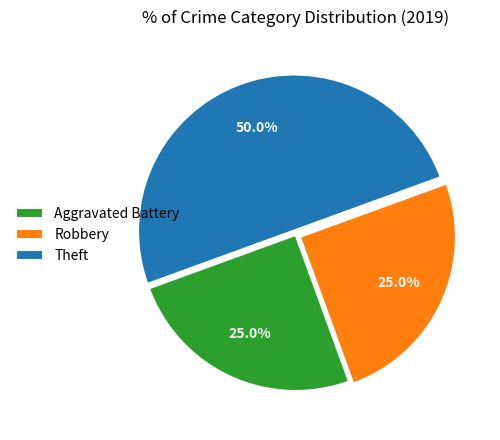

How many slices are in this pie chart?

3